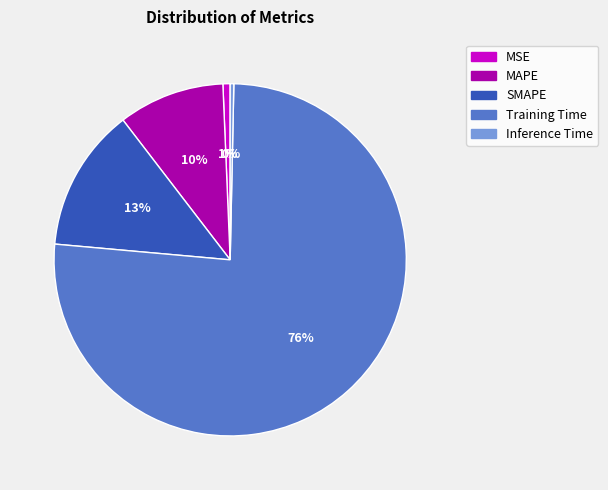

Does Training Time account for over 50% of the chart?

Yes